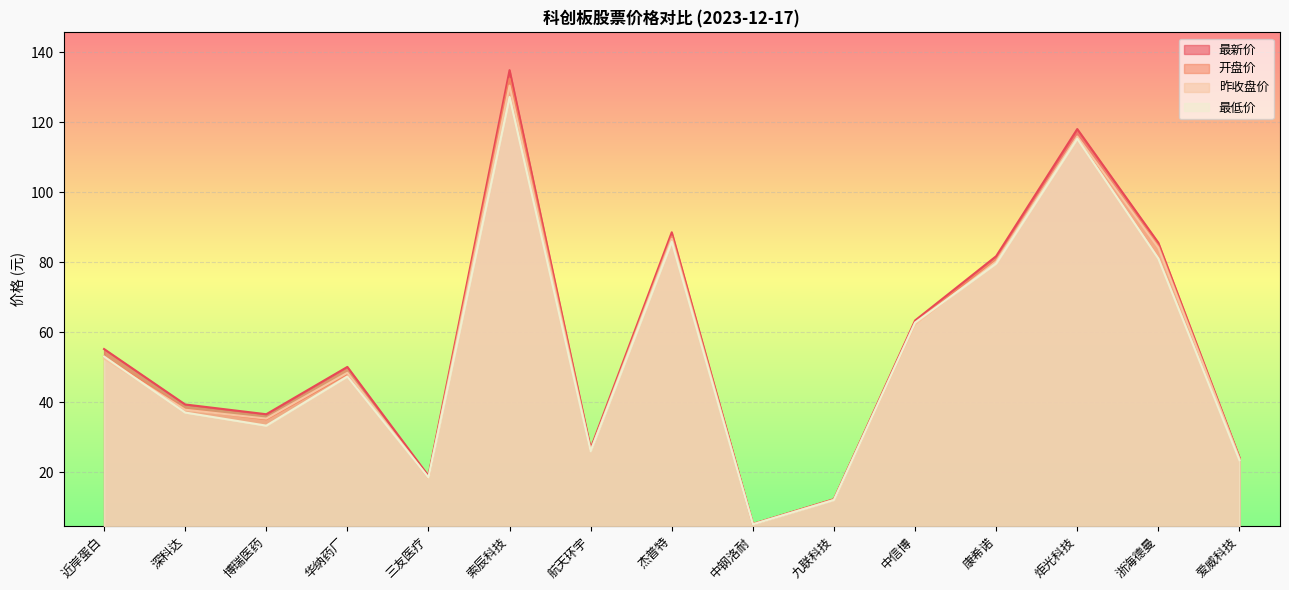

The value of 昨收盘价 at 中信博 is 42.1. True or false?

False